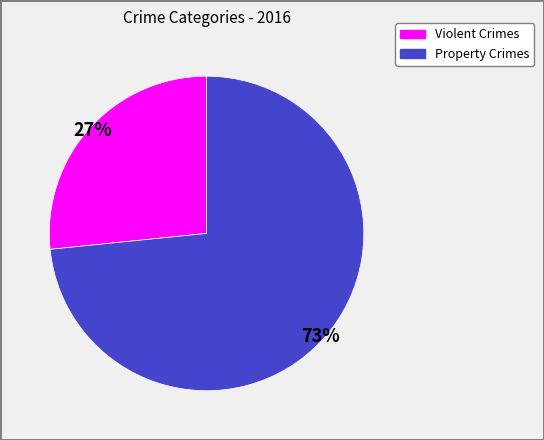

Does any single category account for the majority?

Yes